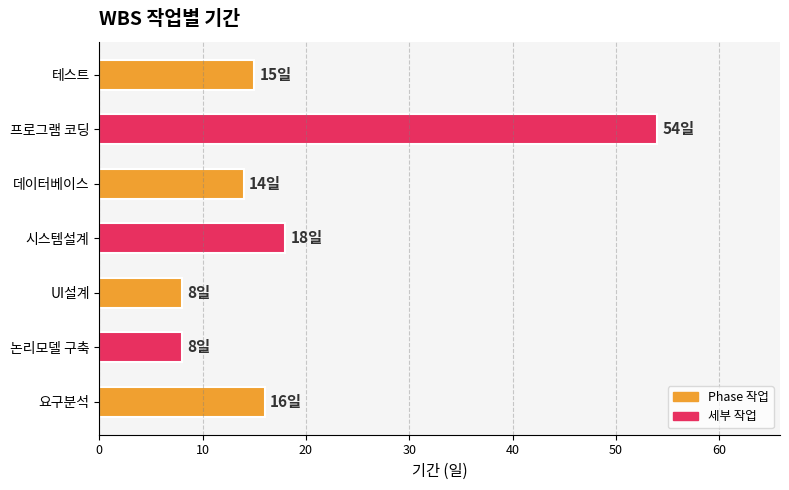

How many values are below 15?

3